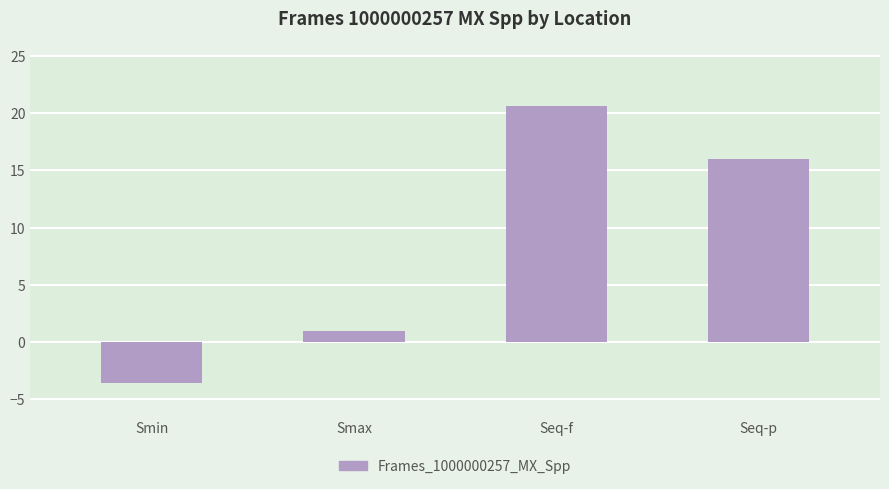

What is the ratio of the value at Seq-f to the value at Seq-p?

1.3